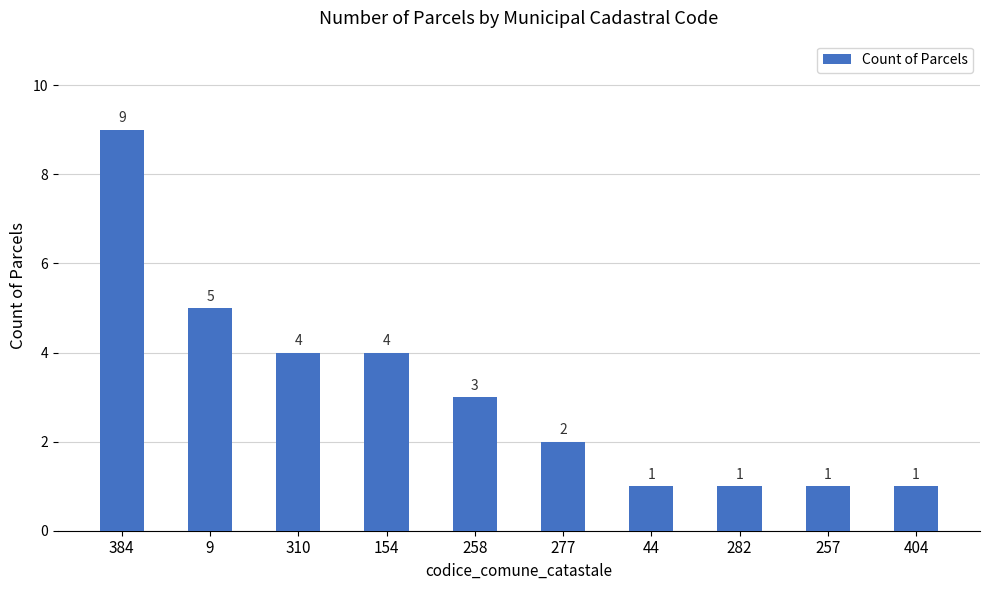

What position from the right is 404?

1